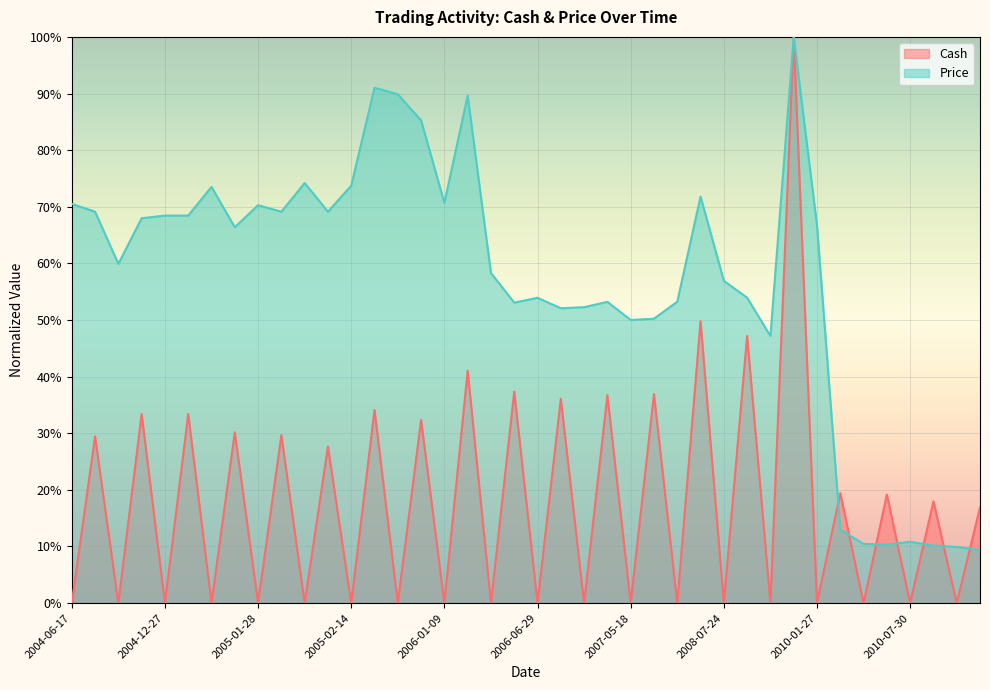

Which series has the largest range (max minus min)?

Cash